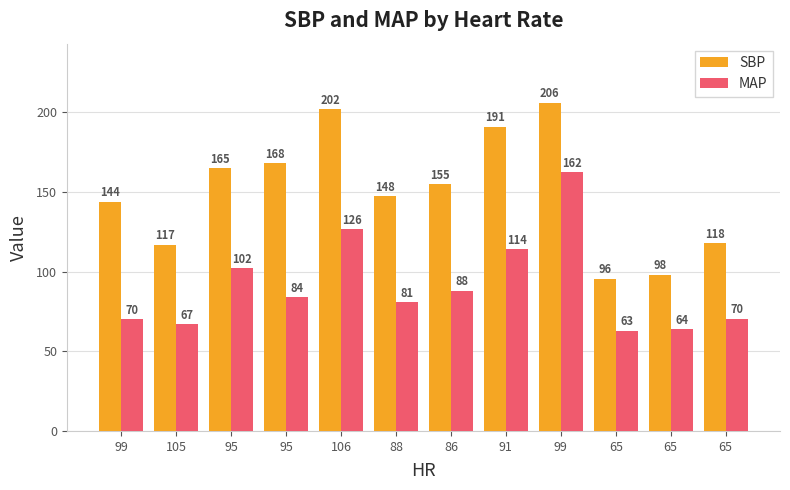

What is the label of the 5th bar from the left?

106